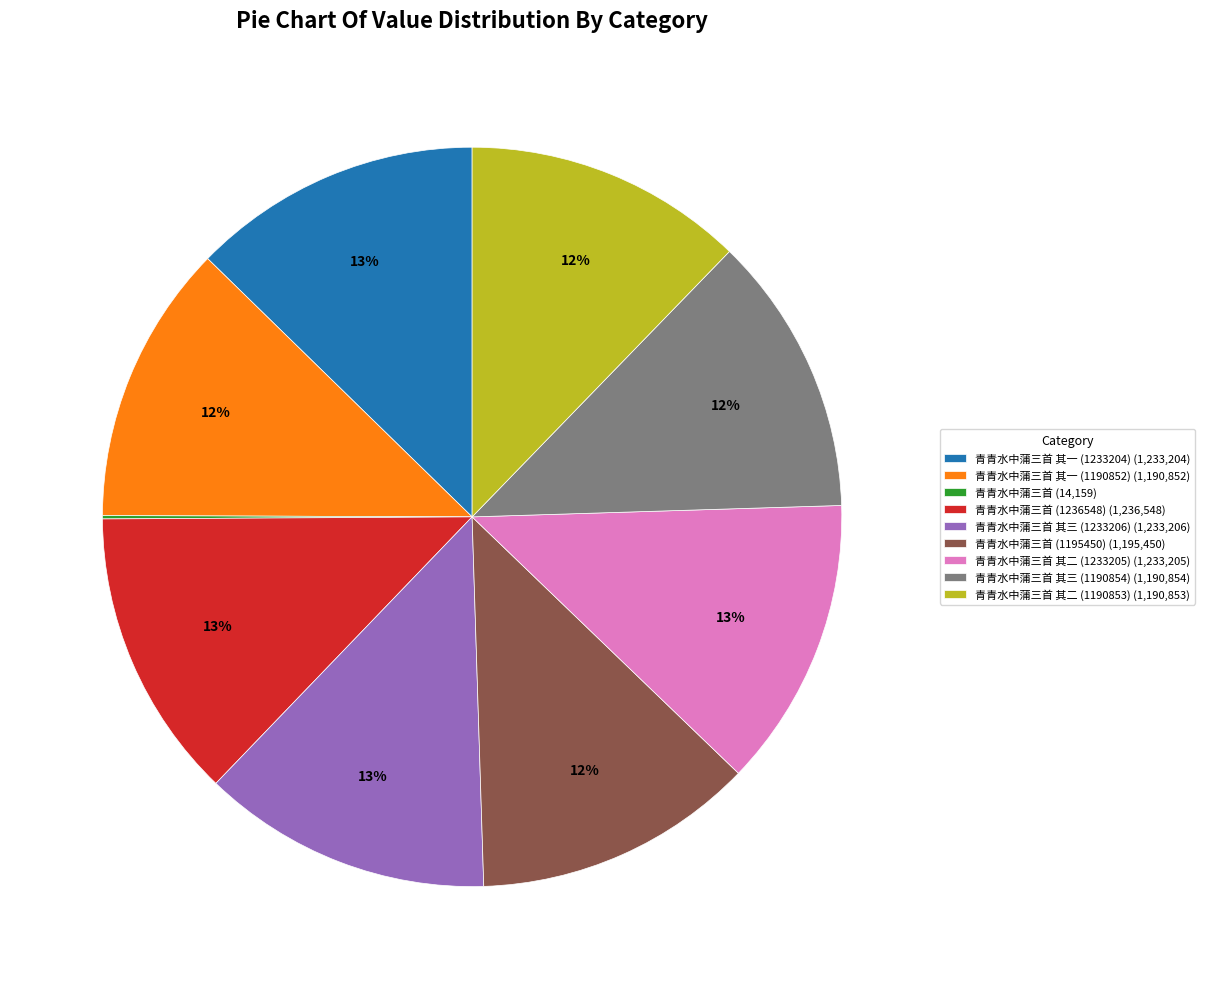

The 青青水中蒲三首 其三 (1233206) (1,233,206) slice represents 13% of the pie. True or false?

True